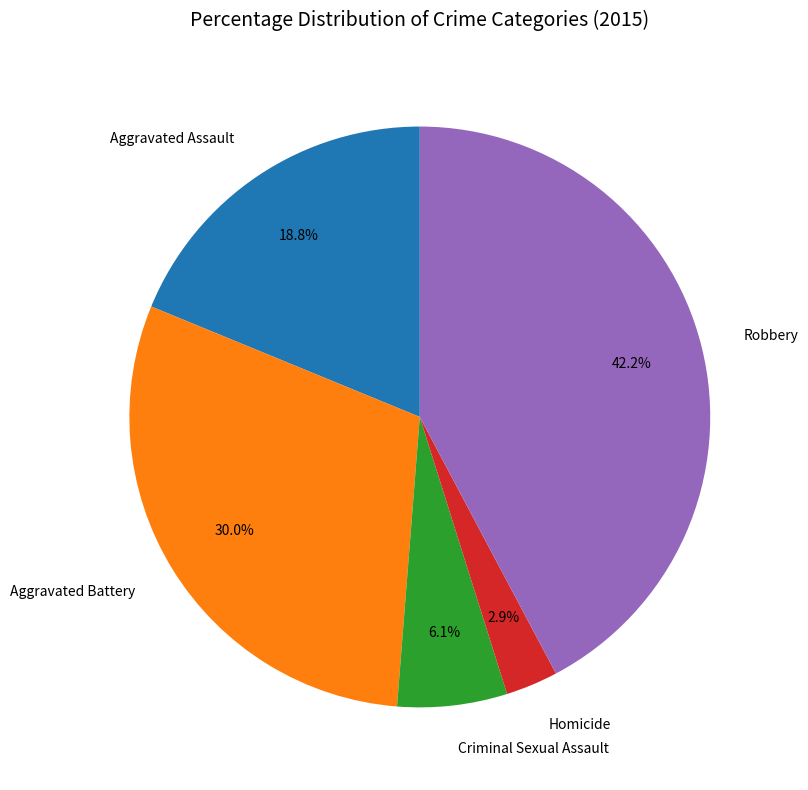

What percentage is the Robbery slice, to the nearest percent?

42%